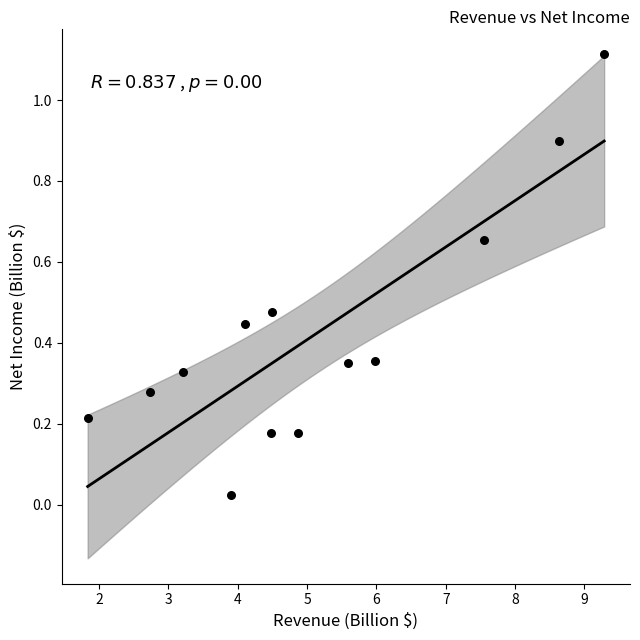

What is the range of X values (max minus min)?

7.4